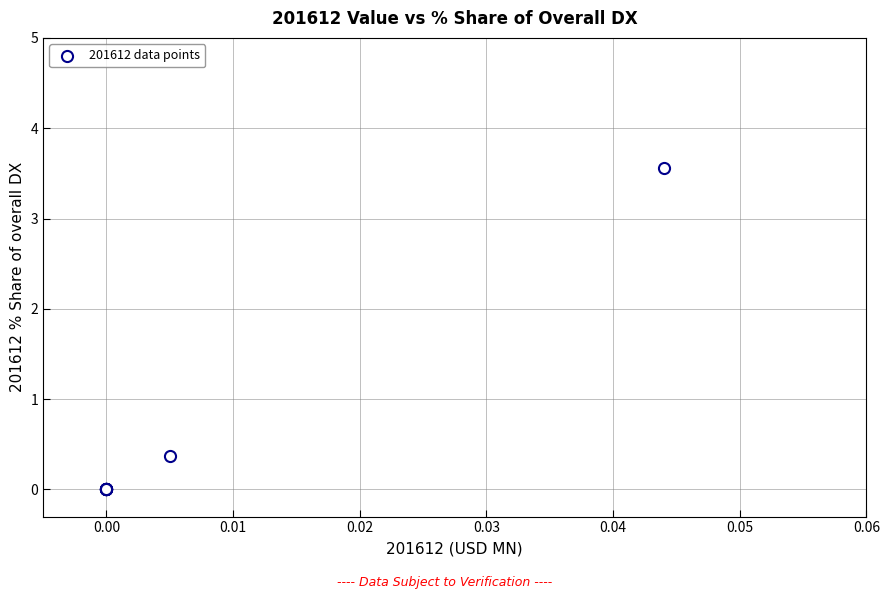

What Y value in the scatter plot is closest to 1?

0.4